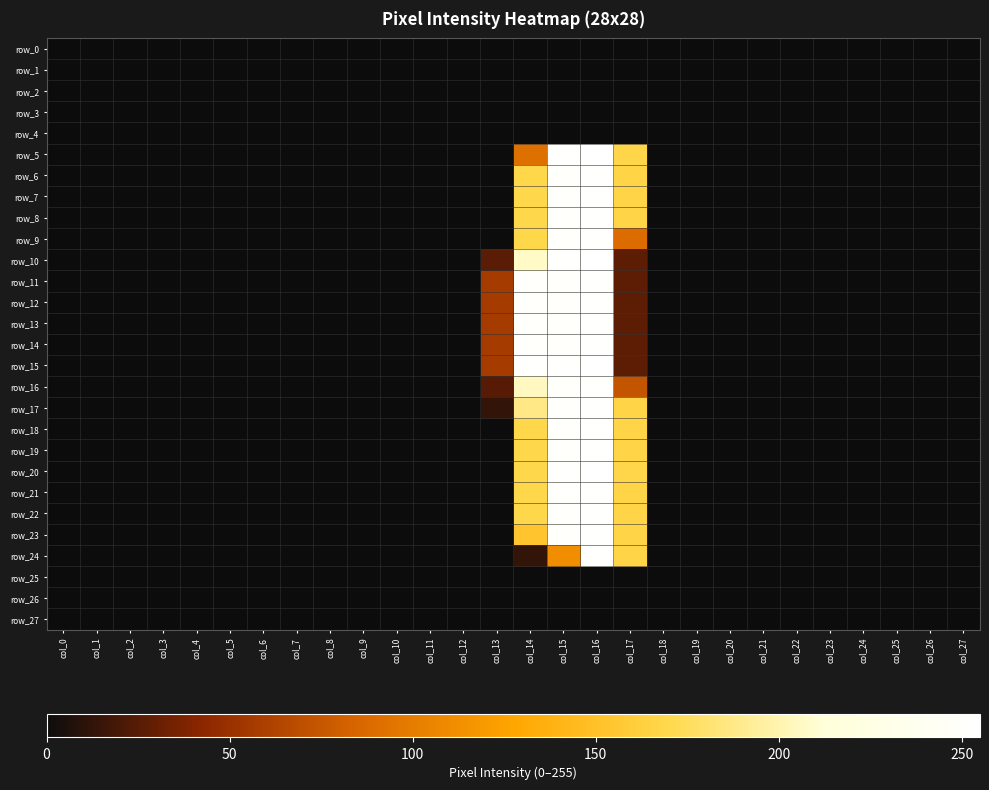

What is the average value of the row_21 series?

30